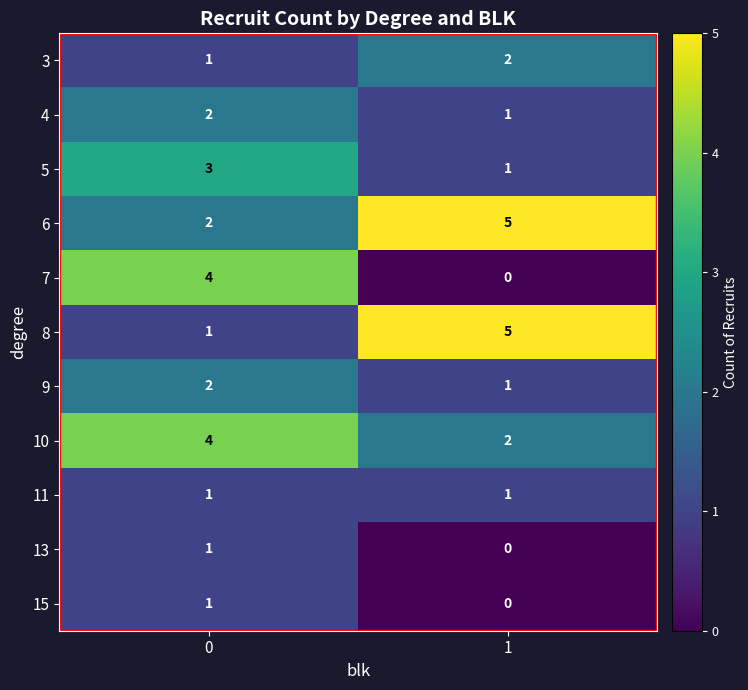

List the labels in order of 10 value, smallest first.

1, 0